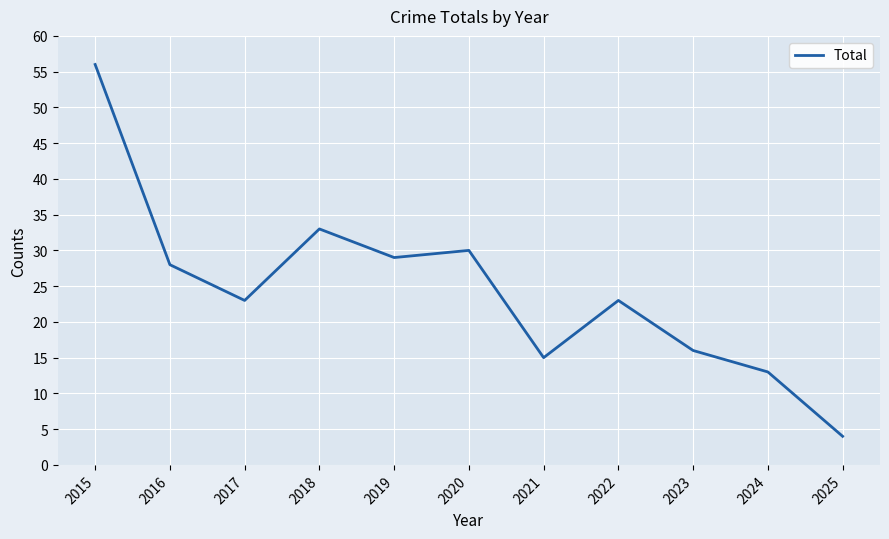

What is the change in value from 2017 to 2023?

-7